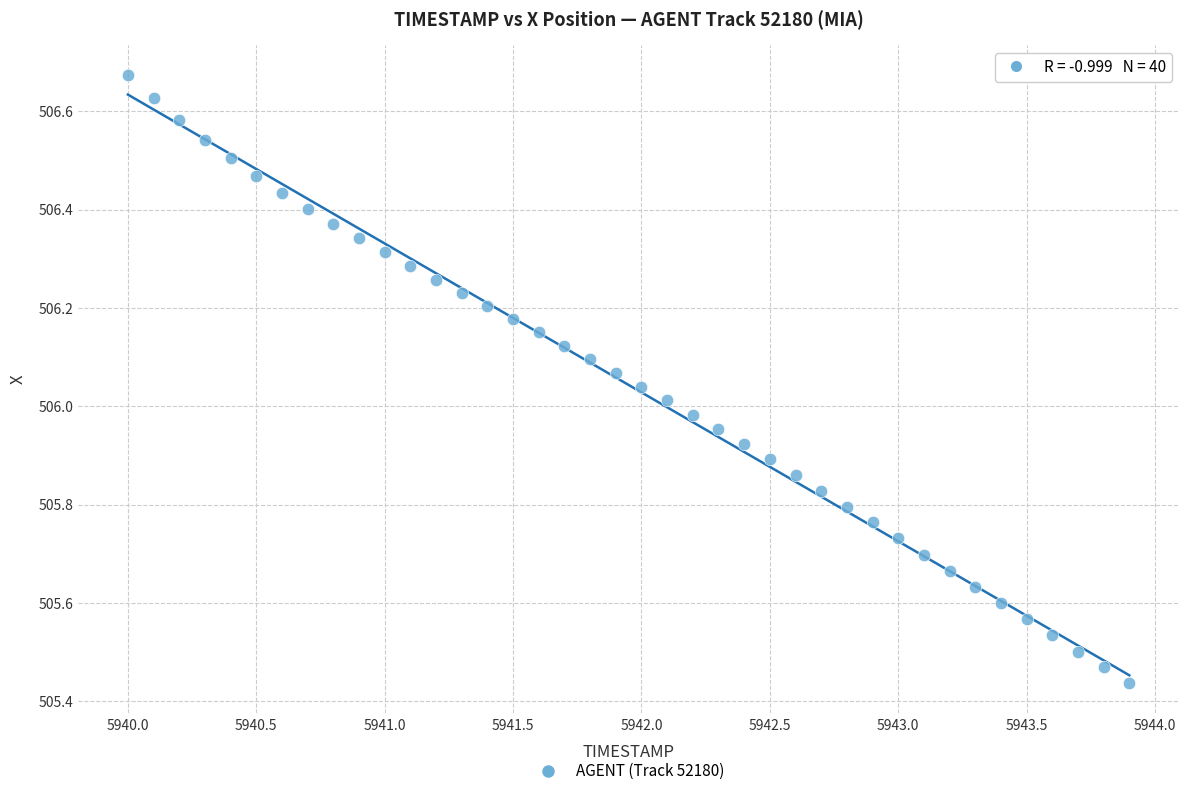

What is the range of X values (max minus min)?

3.9